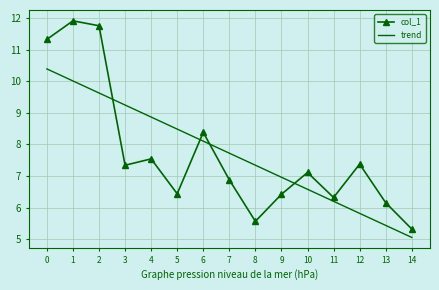

List the series in order of their peak value, highest first.

col_1, trend